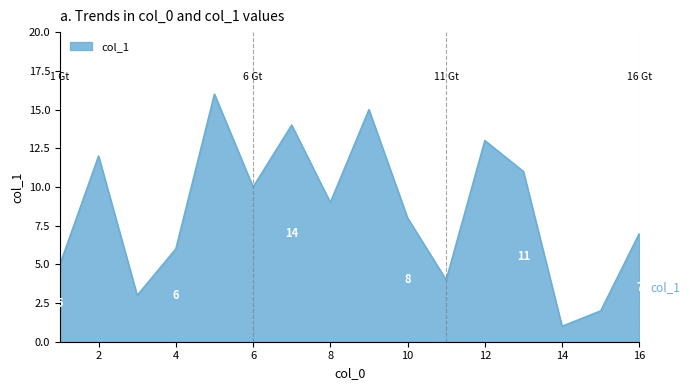

What is the sum of all values?

136